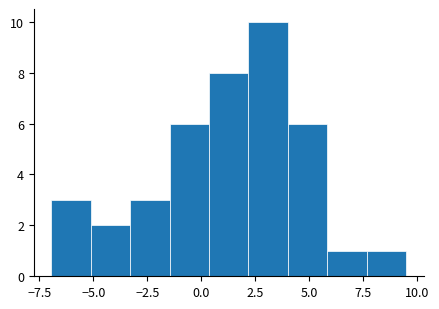

Around what value on the x-axis is the tallest bar? Give the approximate position of its centre, as read against the axis.

3.0